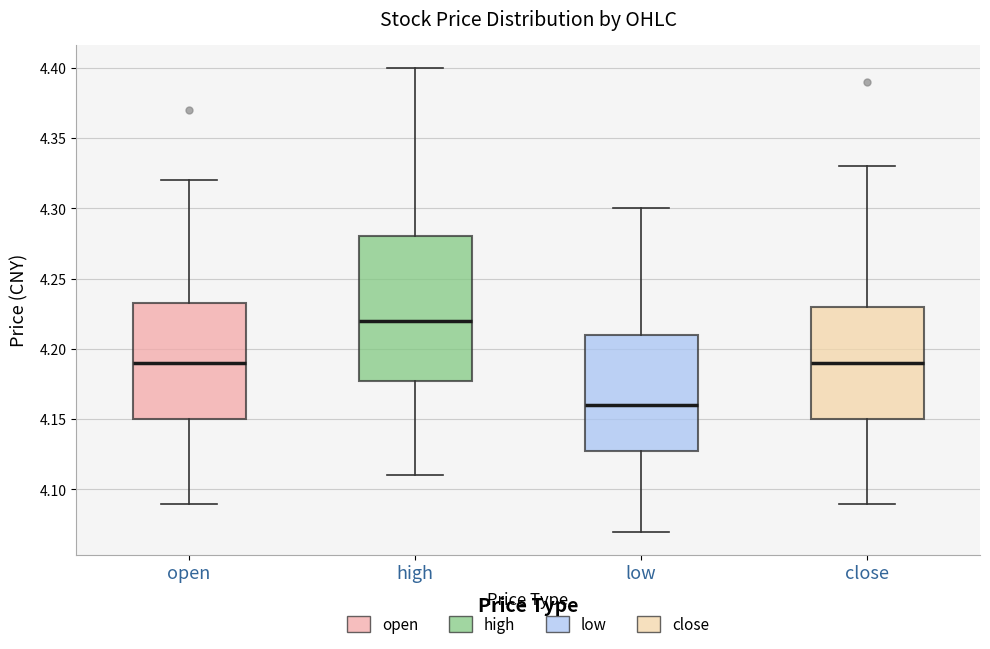

Which box has the highest median line?

high